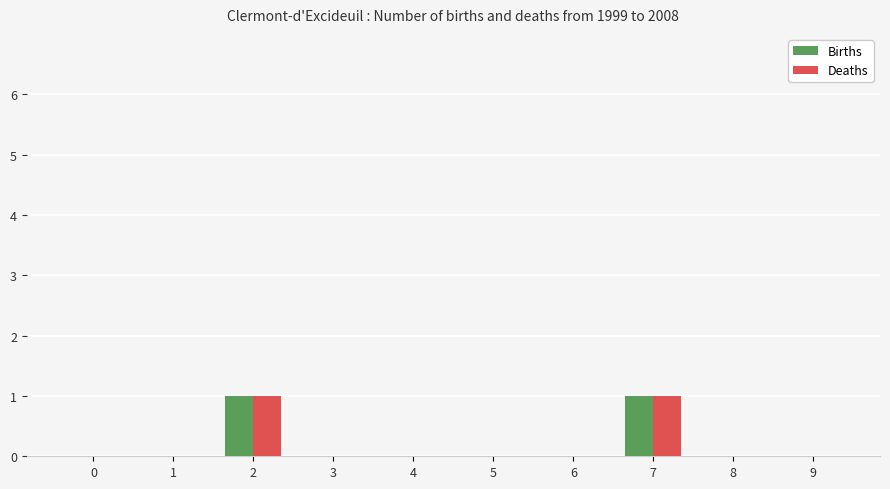

The Births series shows 1 at 9. True or false?

False